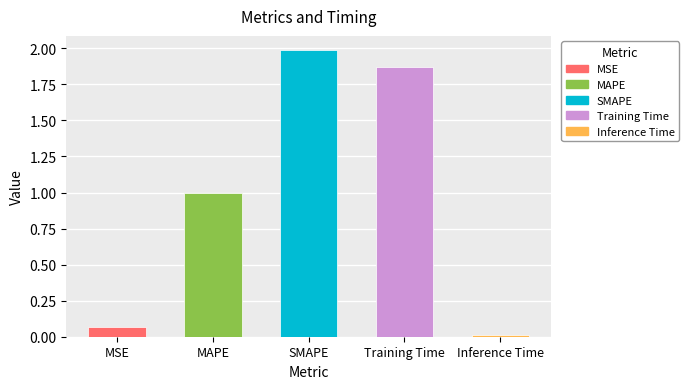

What is the label of the 4th bar from the left?

Training Time